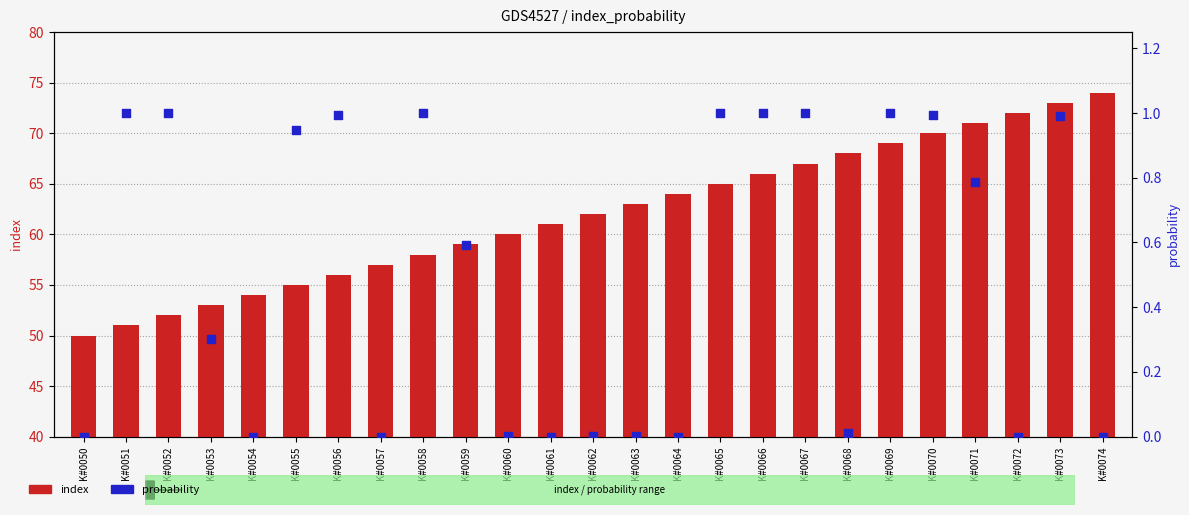

What is the total value across all series at K#0068?

68.0